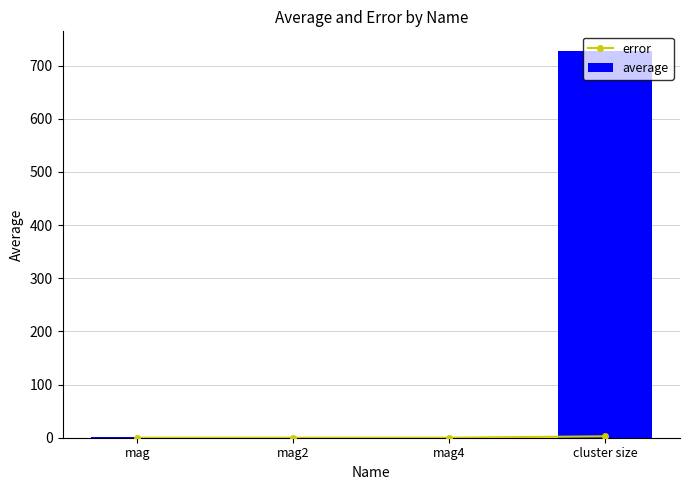

Reading right to left, what are all the values shown in this chart?

error: 2.7	0.0	0.0	0.0
average: 728.0	0.9	0.9	1.0